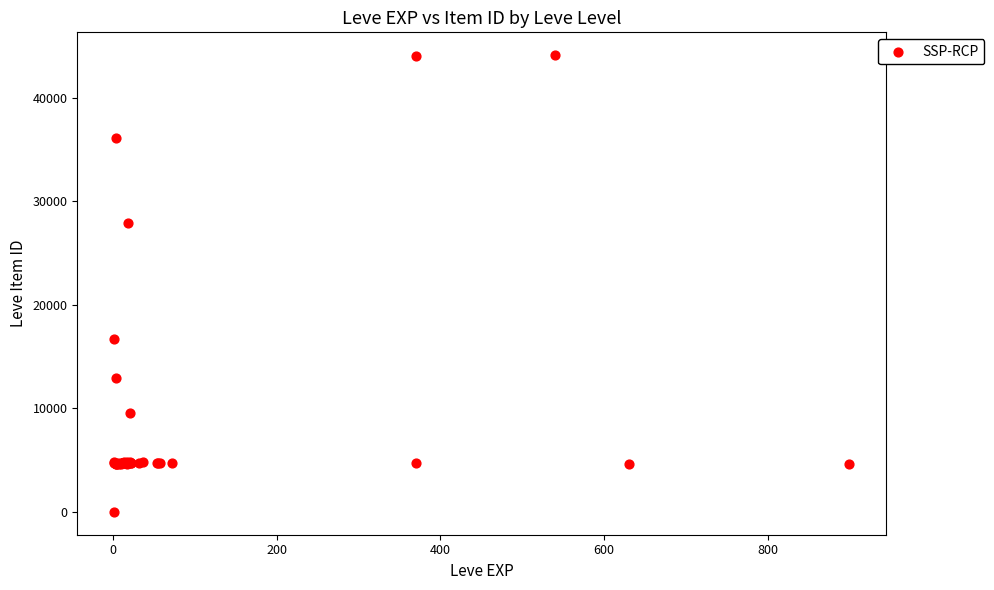

What Y value in the scatter plot is closest to 22050?

16734